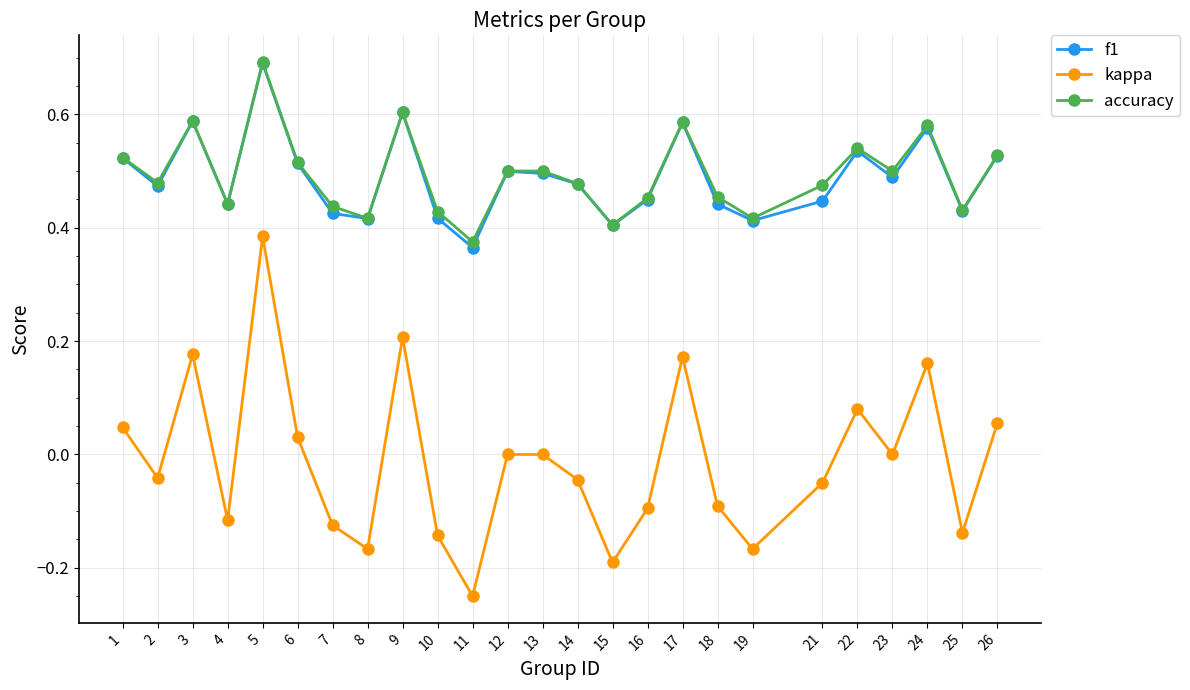

Which label corresponds to the smallest value in the chart?

11